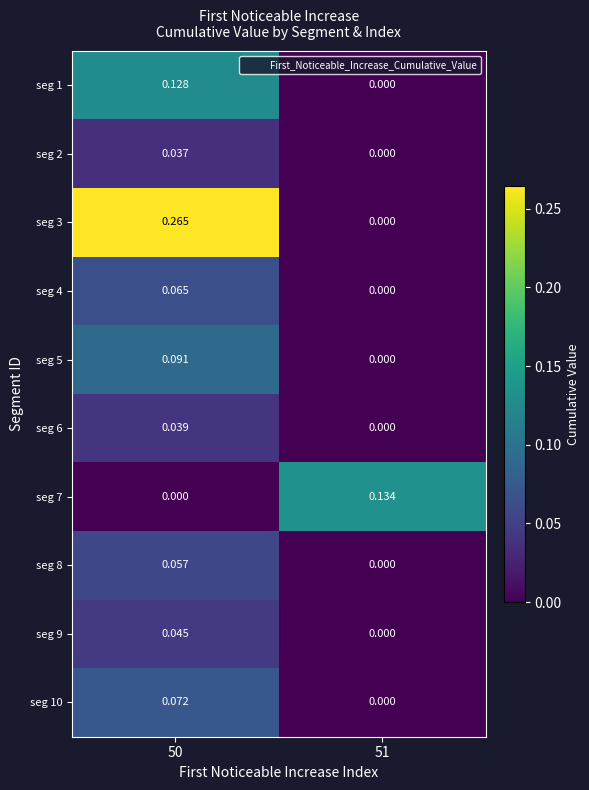

Which series has the widest spread of values?

seg 3